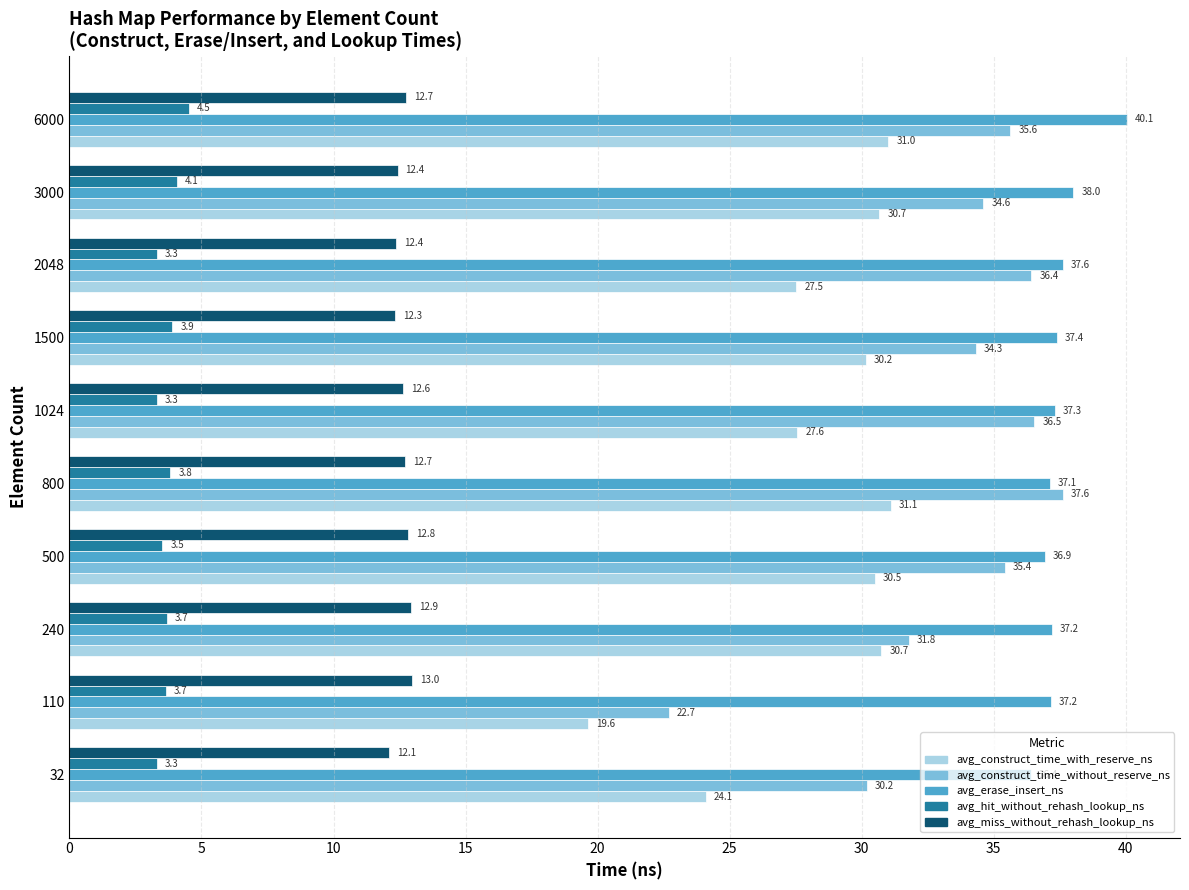

Which series has the widest spread of values?

avg_construct_time_without_reserve_ns